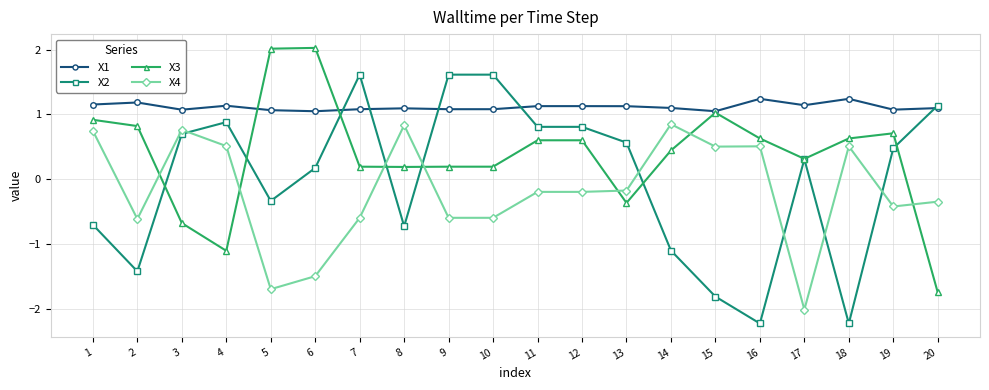

How many data points in X2 are above 0?

12